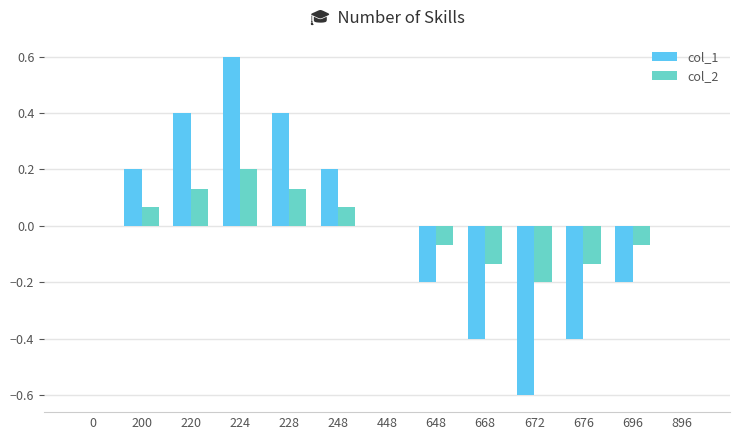

Is the value of col_2 at 648 greater than the value of col_1 at 896?

No